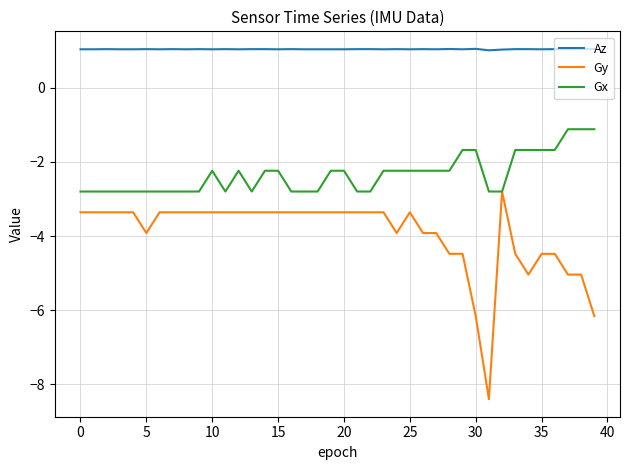

True or false: Az and Gy intersect in this chart.

False